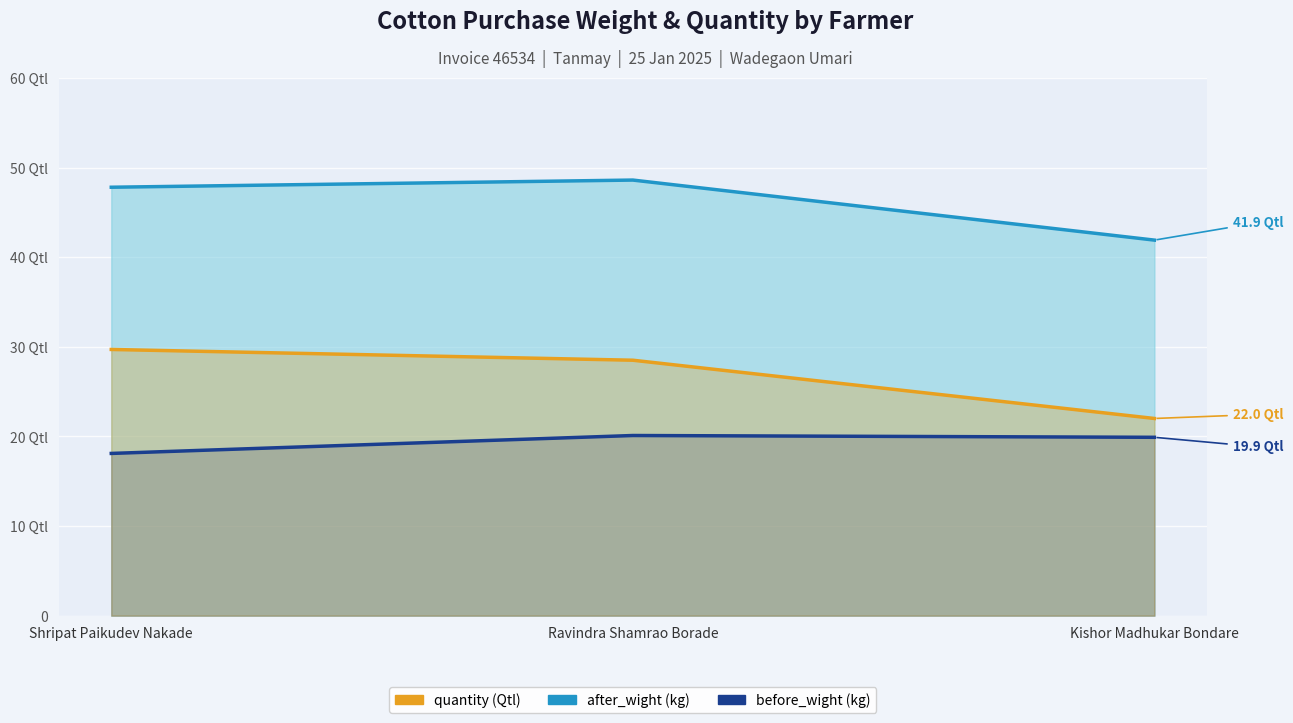

What is the maximum value for before_wight?

20.1